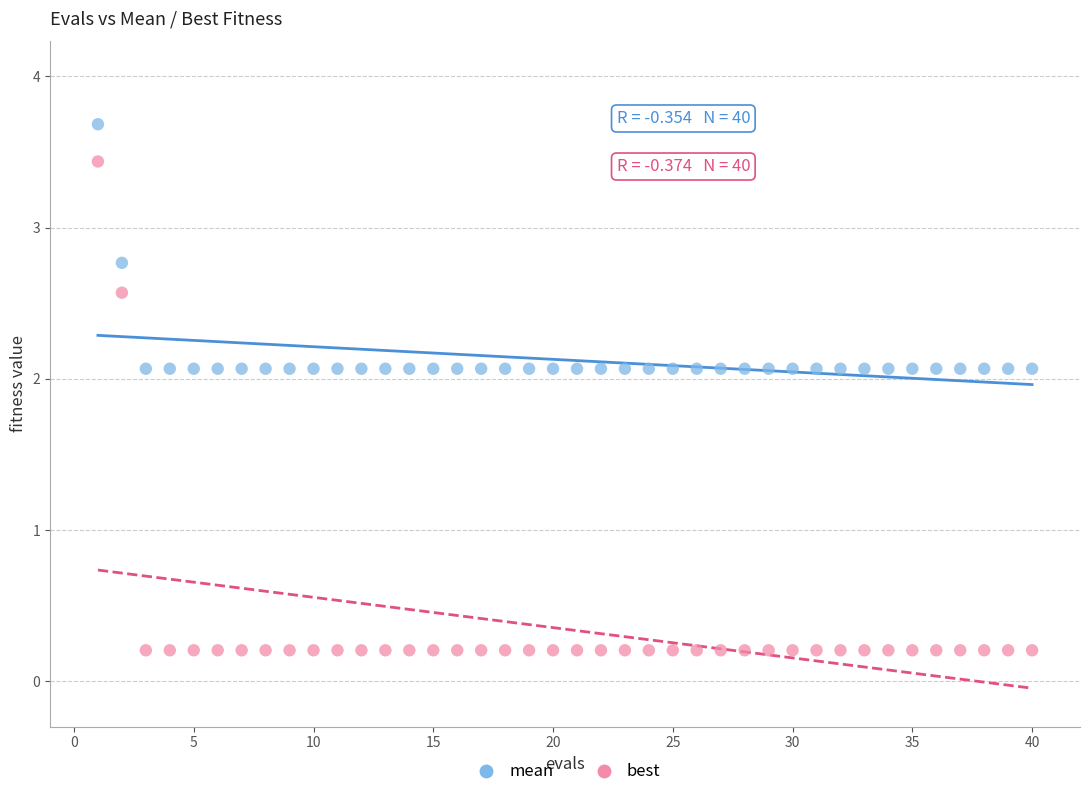

Which series contains the highest Y value?

mean